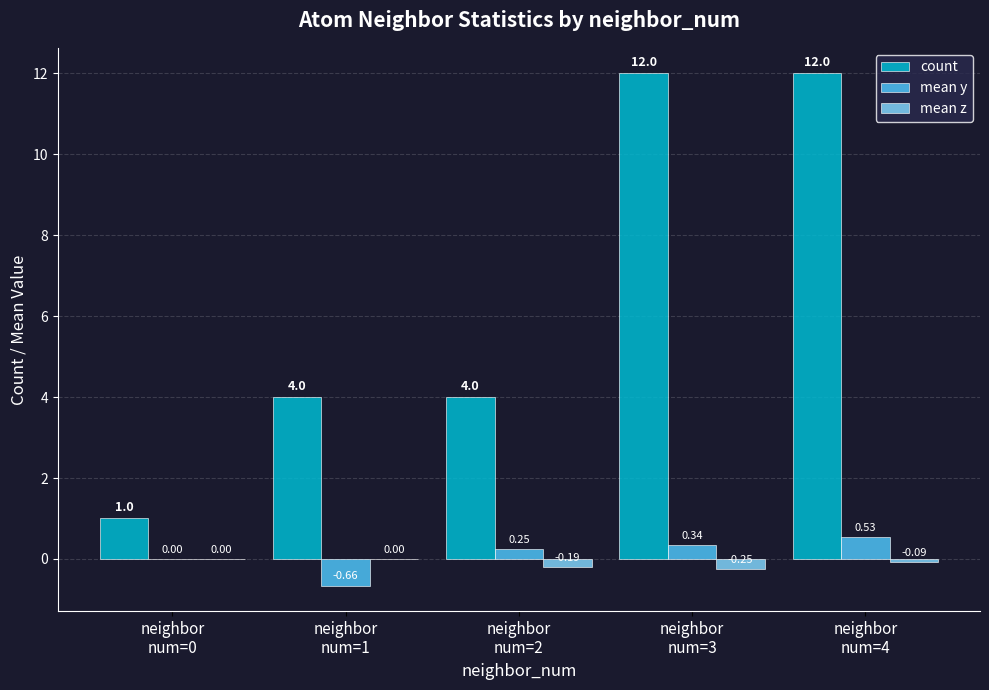

Which series has the largest total across all categories?

count